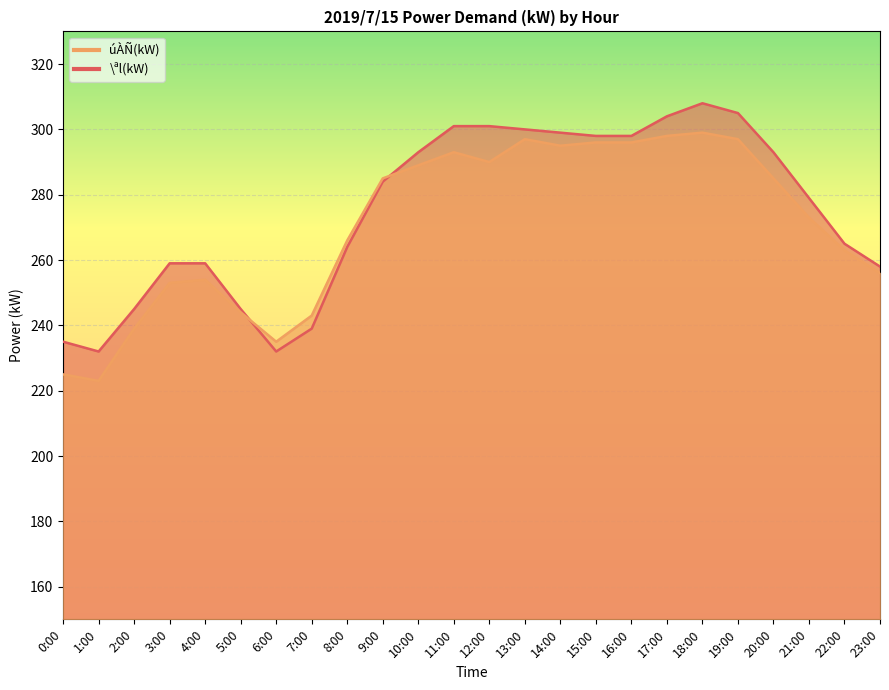

Reading left to right, extract all data points from this chart.

úÀÑ(kW): 0:00=225	1:00=223	2:00=239	3:00=253	4:00=254	5:00=244	6:00=235	7:00=243	8:00=266	9:00=285	10:00=289	11:00=293	12:00=290	13:00=297	14:00=295	15:00=296	16:00=296	17:00=298	18:00=299	19:00=297	20:00=285	21:00=273	22:00=263	23:00=256
\ªl(kW): 0:00=235	1:00=232	2:00=245	3:00=259	4:00=259	5:00=245	6:00=232	7:00=239	8:00=264	9:00=284	10:00=293	11:00=301	12:00=301	13:00=300	14:00=299	15:00=298	16:00=298	17:00=304	18:00=308	19:00=305	20:00=293	21:00=279	22:00=265	23:00=258